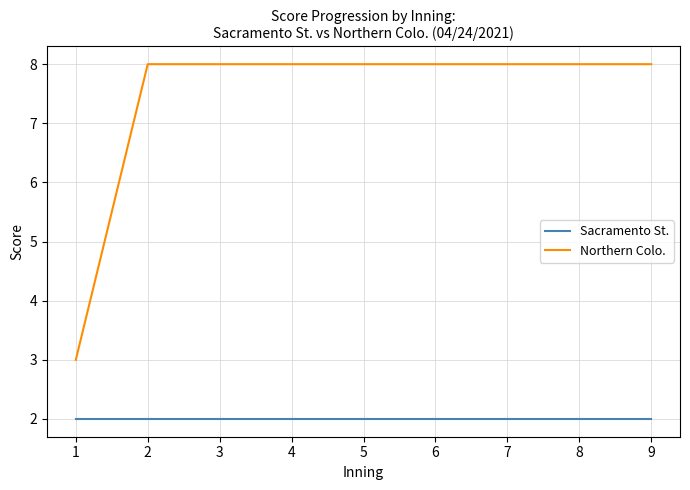

Is the value of Northern Colo. at 1 greater than the value of Sacramento St. at 4?

Yes